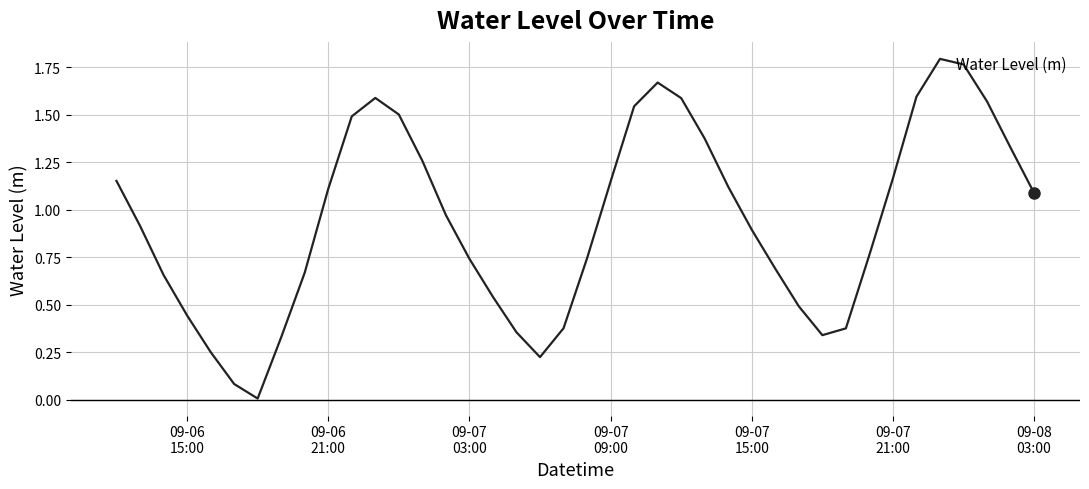

Does the chart have visible grid lines?

Yes